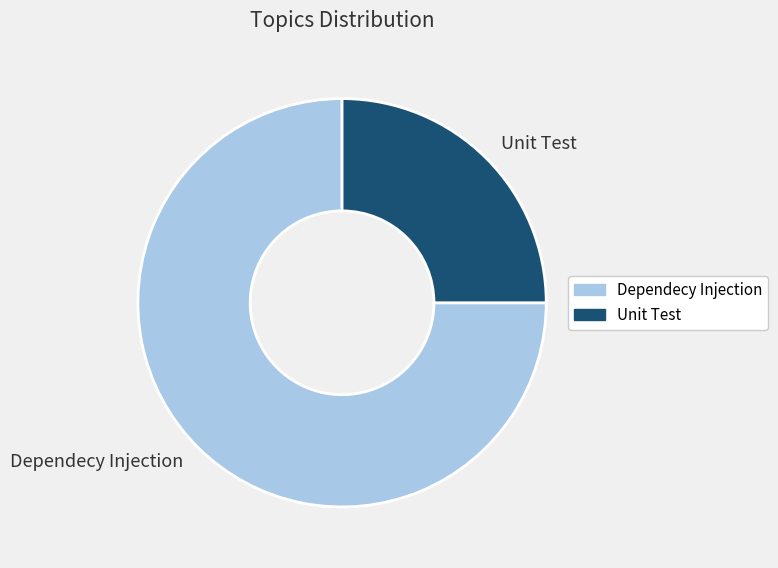

Between Dependecy Injection and Unit Test, which is larger?

Dependecy Injection